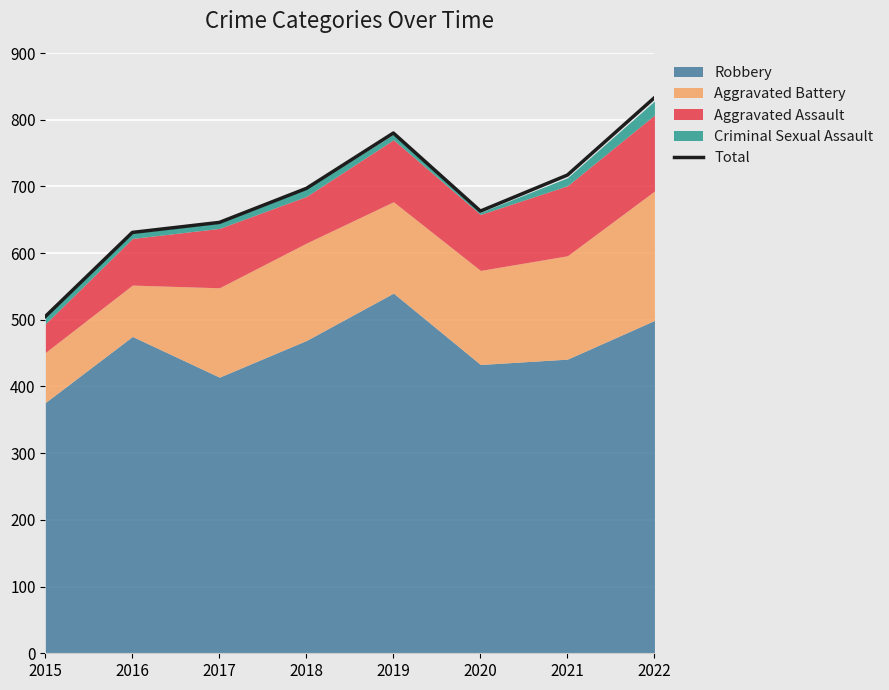

What is the sum of the values at 2021 and 2019?

1497